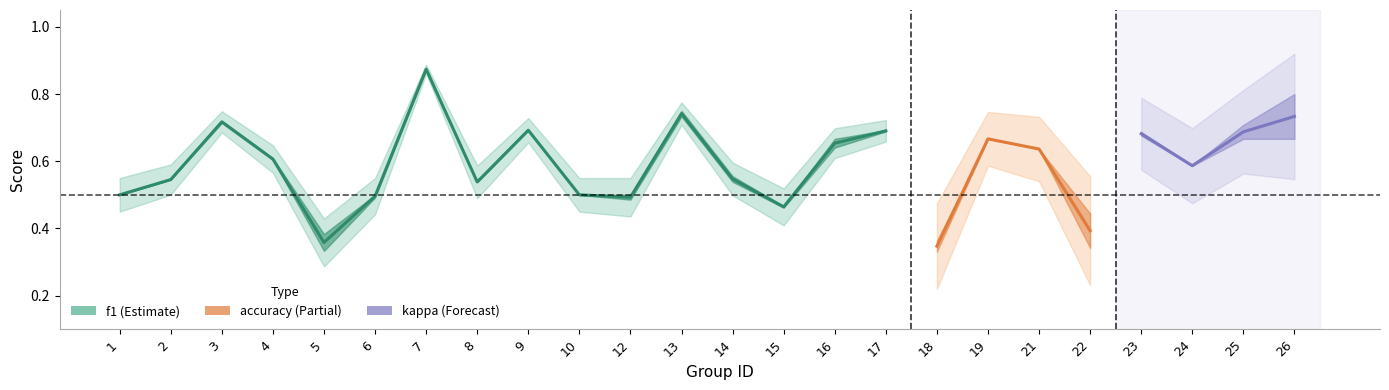

How many categories are shown in the chart?

24